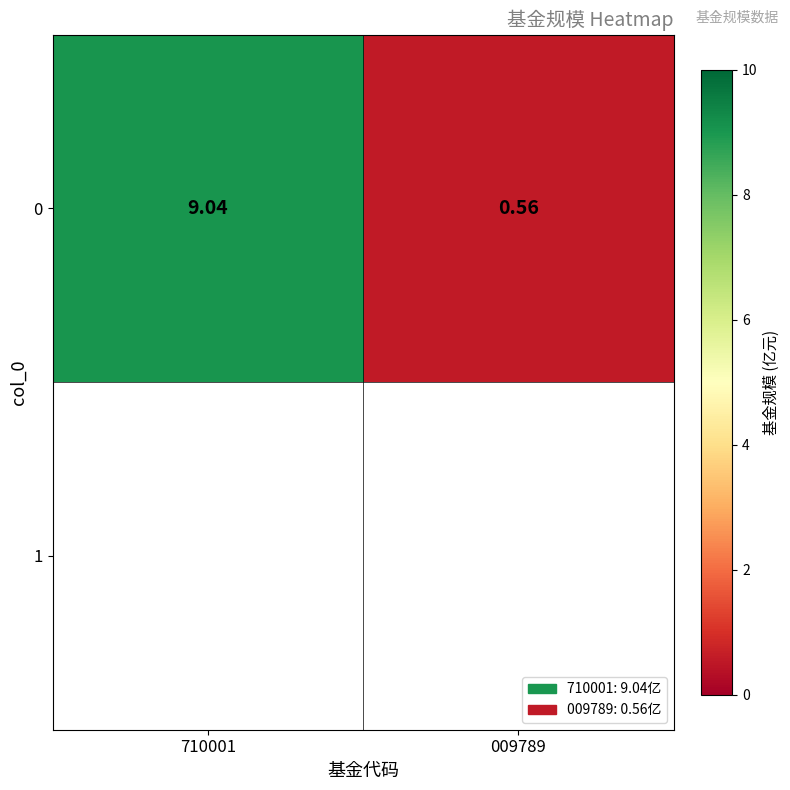

What is the difference between the values at 009789 and 710001?

8.5